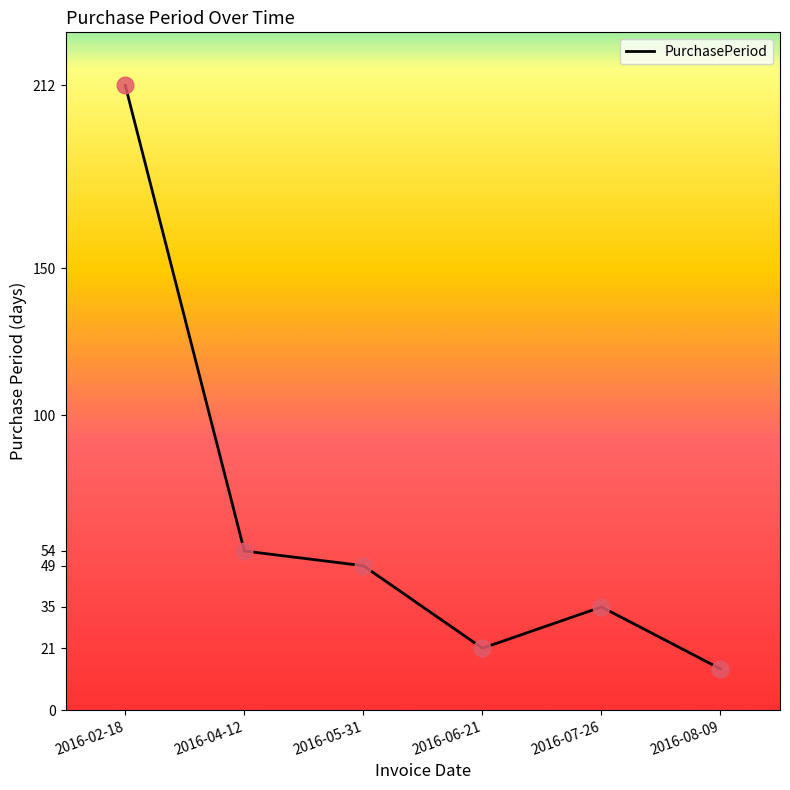

Approximately how many times larger is the value at 2016-07-26 compared to 2016-06-21?

1.7